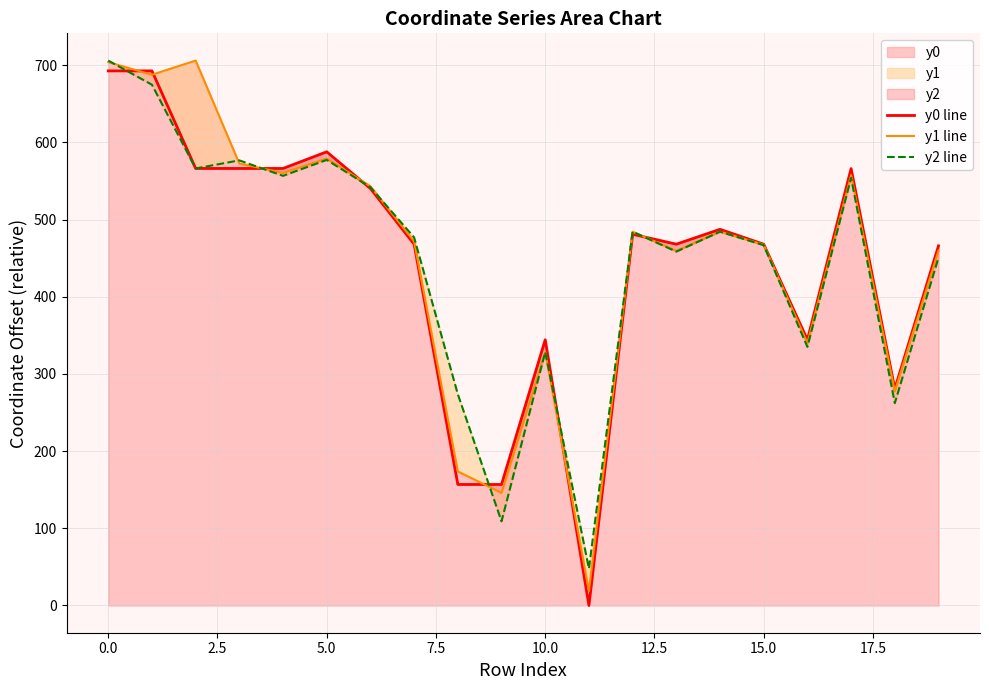

How many intersections are there between y1 line and y2 line?

5